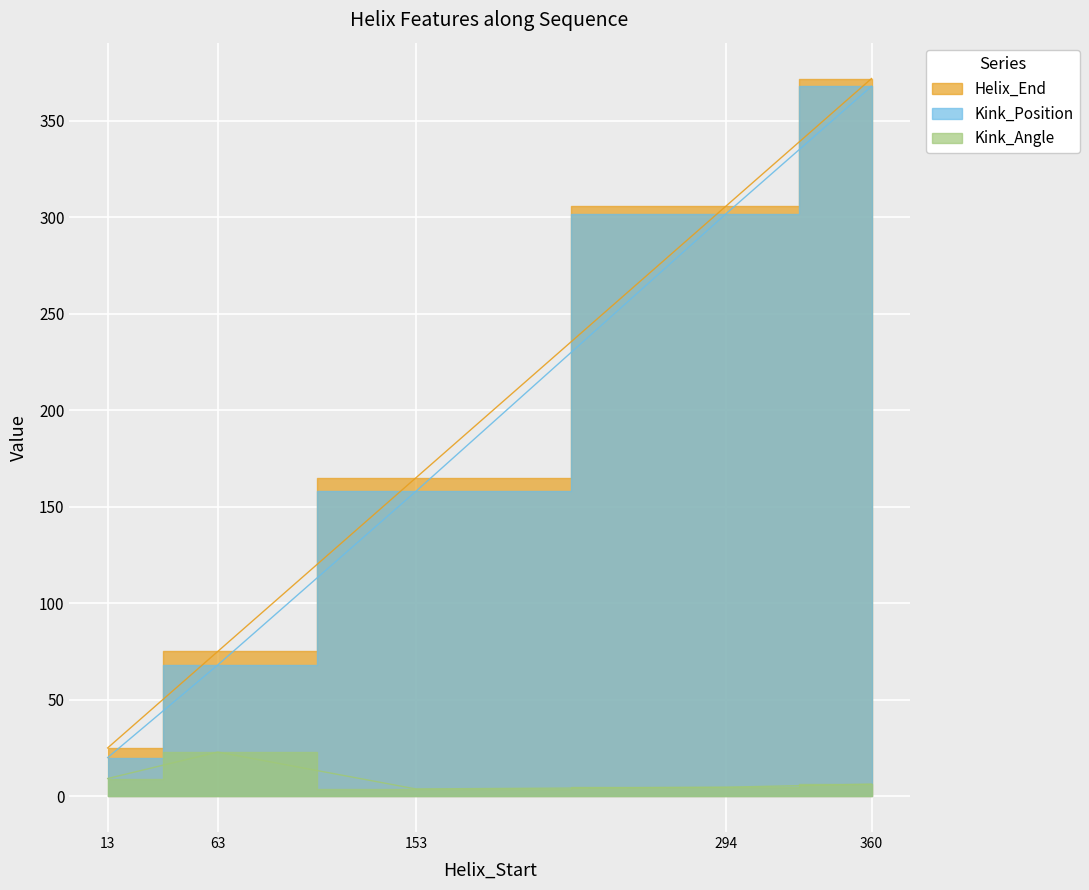

What is the difference between the second highest and minimum values in the Kink_Angle series?

5.4